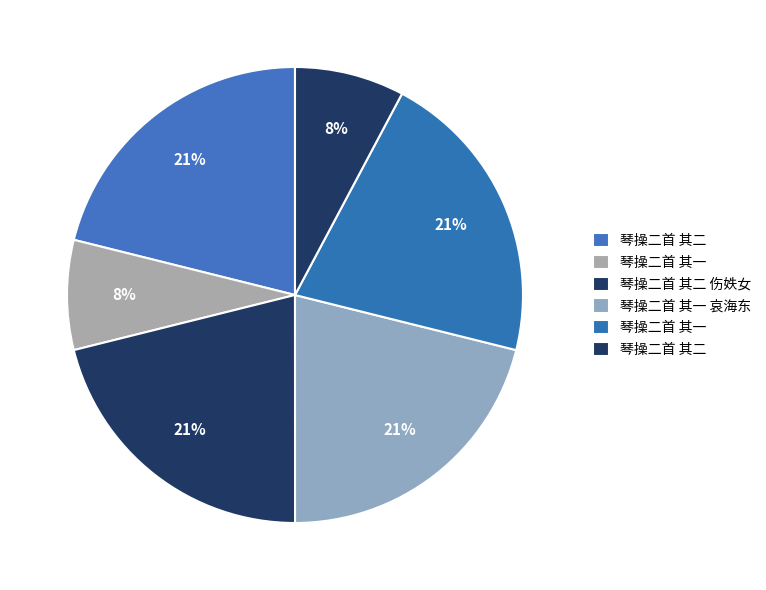

Is there any slice that represents more than half of the pie?

No